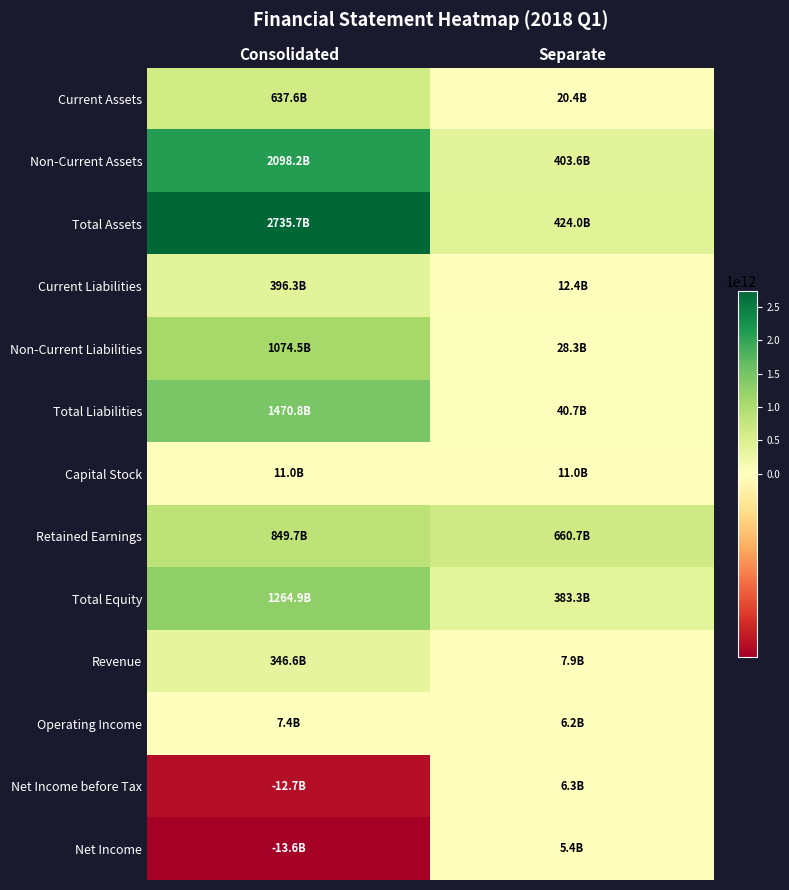

What is the difference between the highest and lowest values at Separate?

655277122898